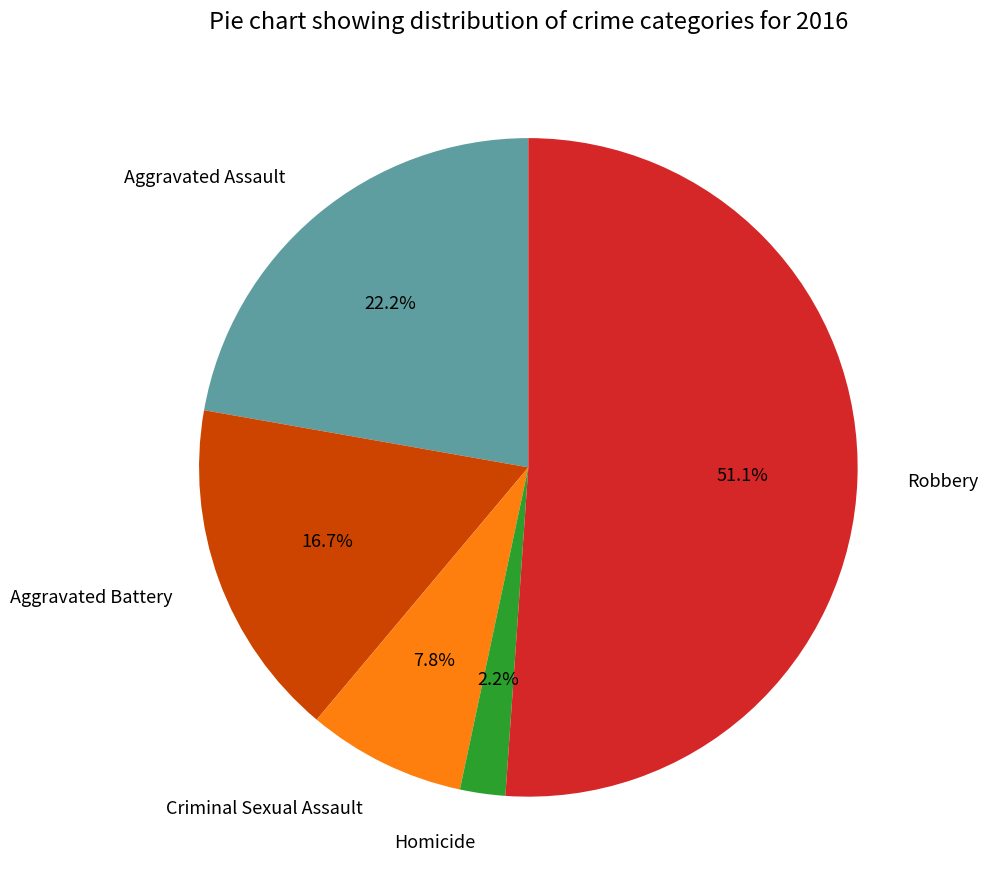

Which slice is the smallest?

Homicide